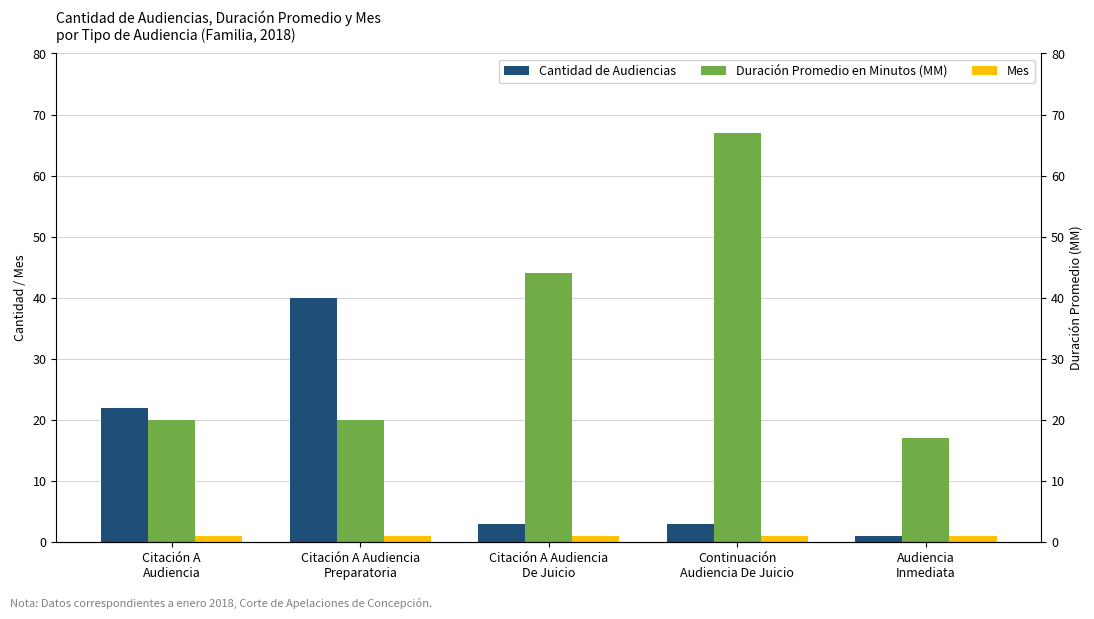

List the labels in order of Mes value, largest first.

Citación A
Audiencia, Citación A Audiencia
Preparatoria, Citación A Audiencia
De Juicio, Continuación
Audiencia De Juicio, Audiencia
Inmediata